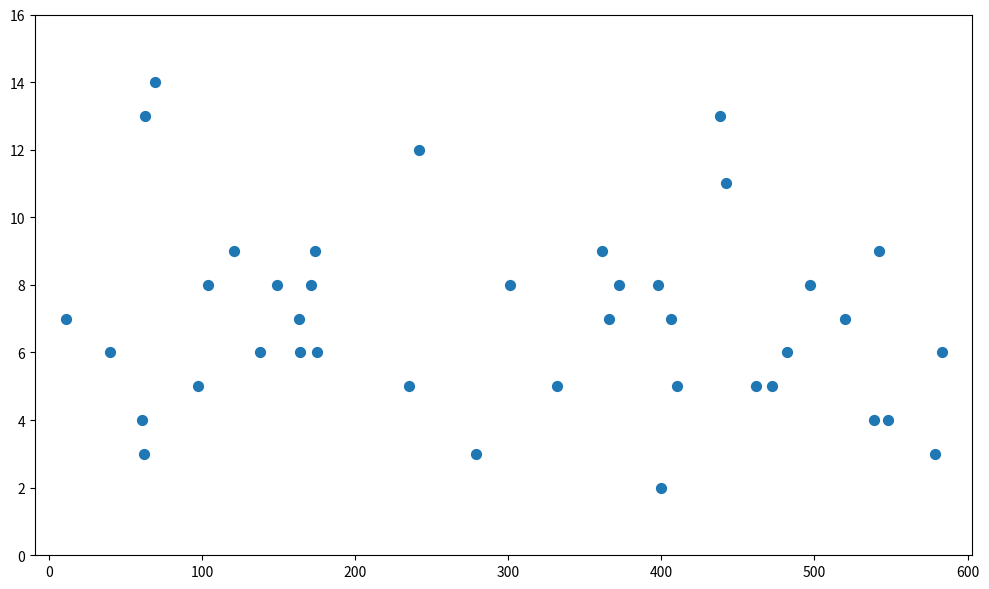

What is the range of Y values (max minus min)?

12